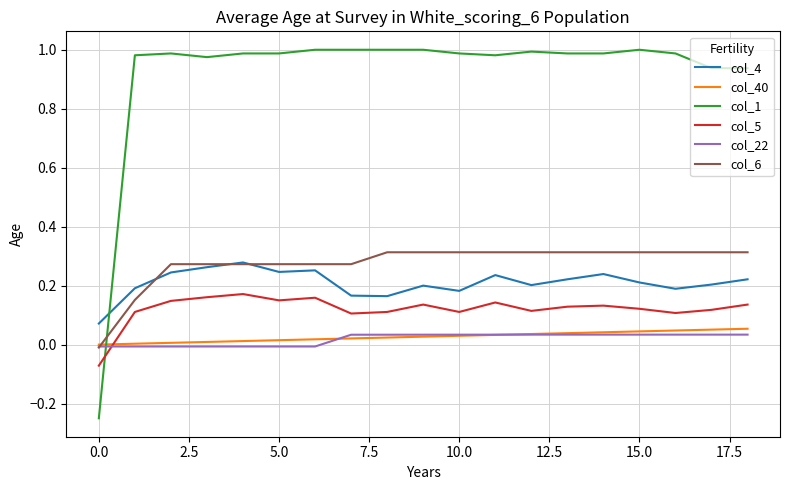

Does the chart display data point markers on the line(s)?

No